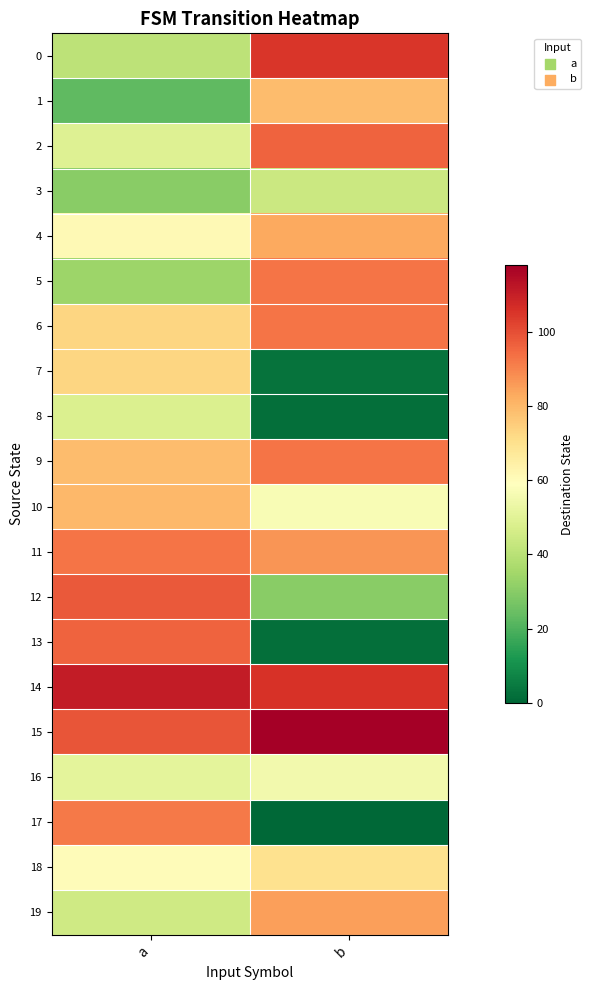

What is the spread (max minus min) of values at b?

118